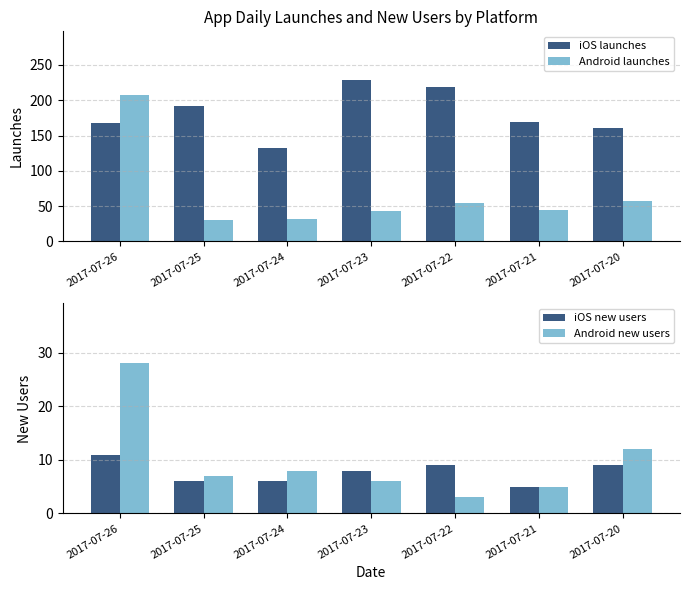

Which category has the highest value in the iOS launches series?

2017-07-23